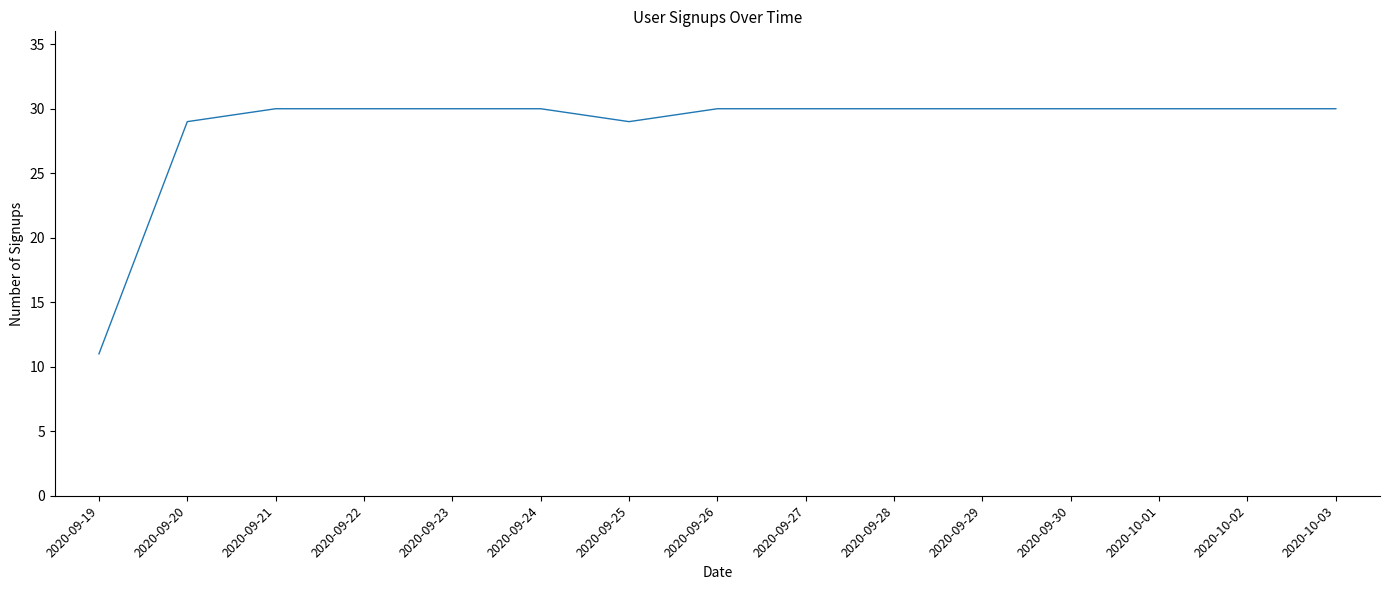

True or false: the data shows 30 at 2020-09-26.

True